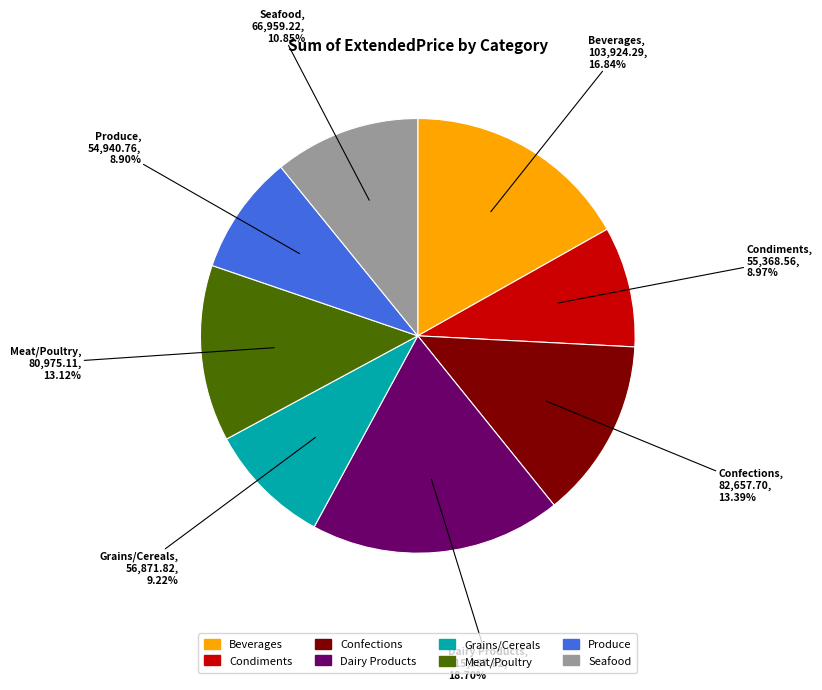

Is the sum of Grains/Cereals and Condiments greater than half?

No